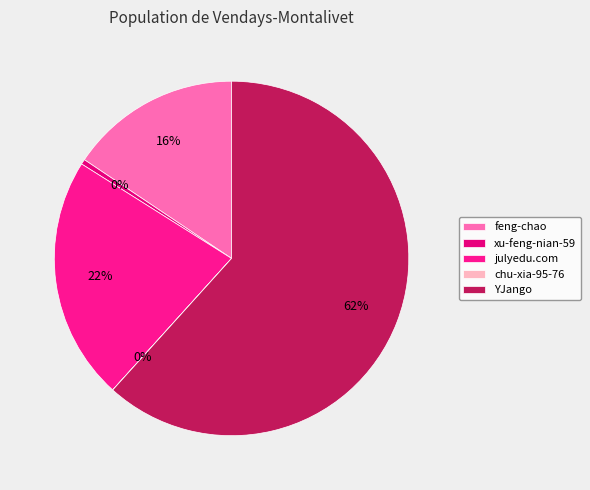

Which slice represents more than half of the pie?

YJango